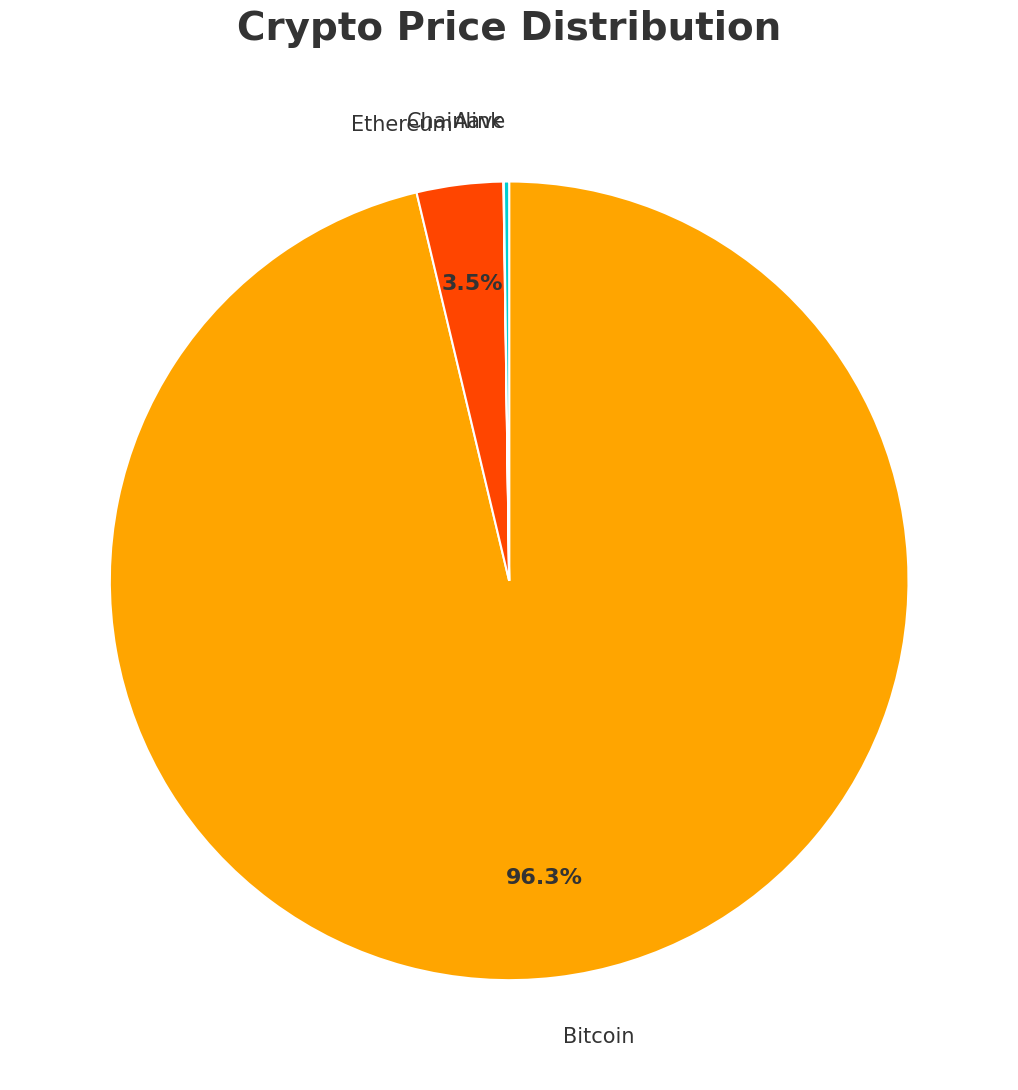

What is the majority slice?

Bitcoin